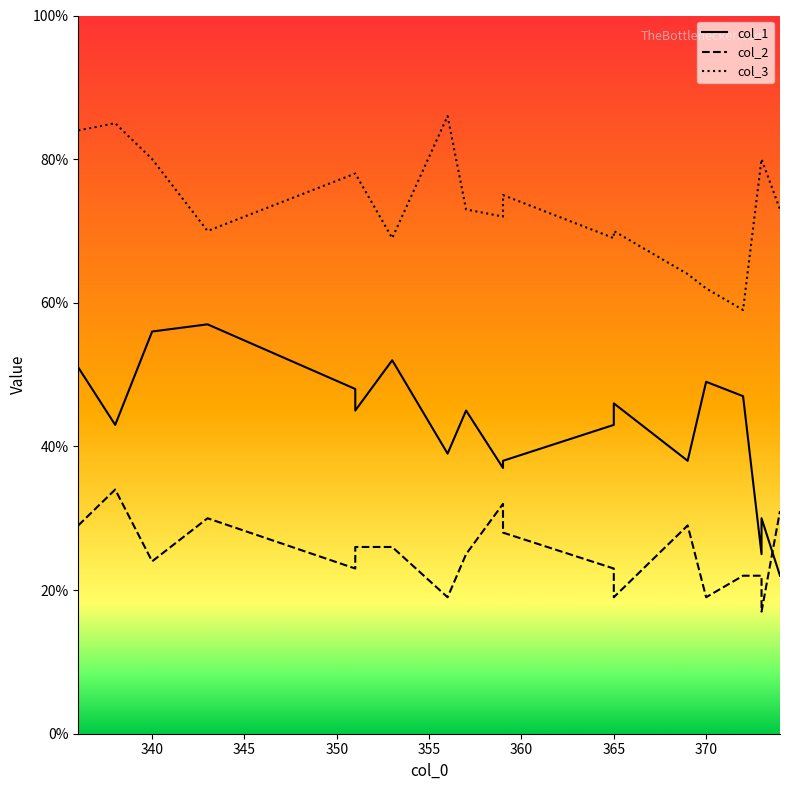

True or false: col_3 and col_2 intersect in this chart.

False